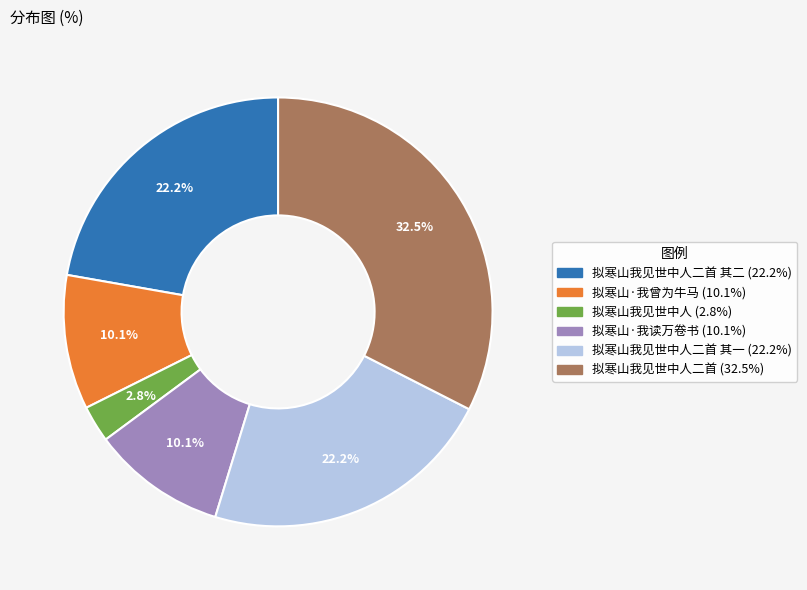

Does any single category account for the majority?

No